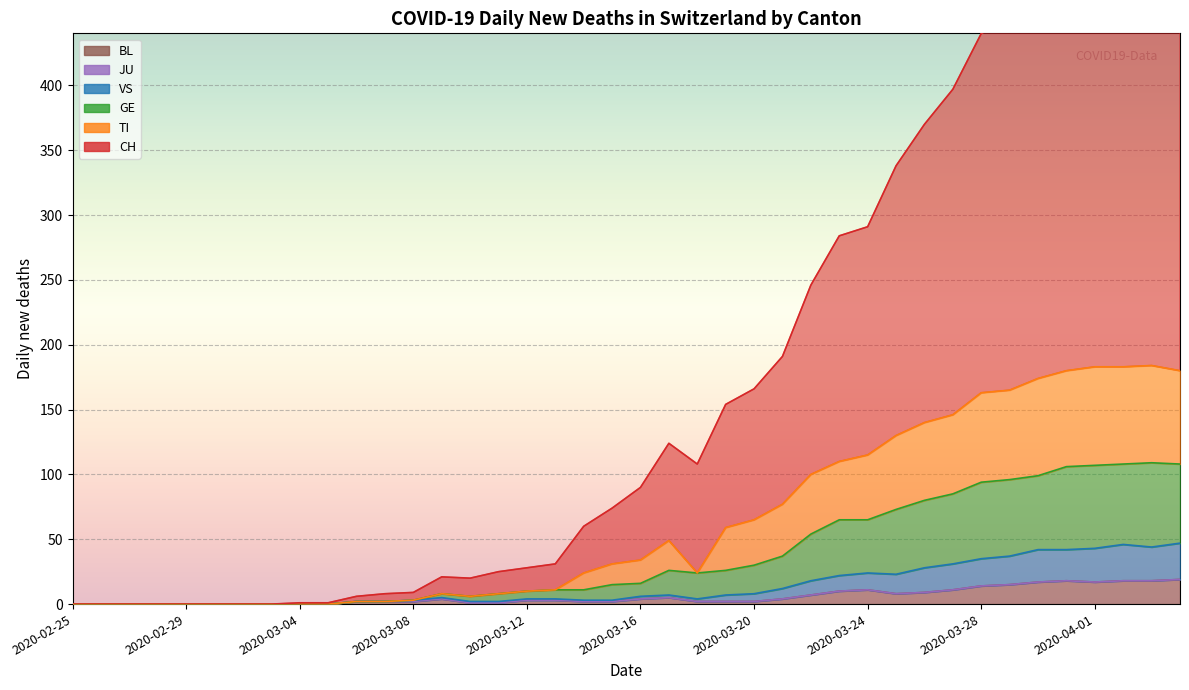

True or false: BL and TI cross at least once.

False